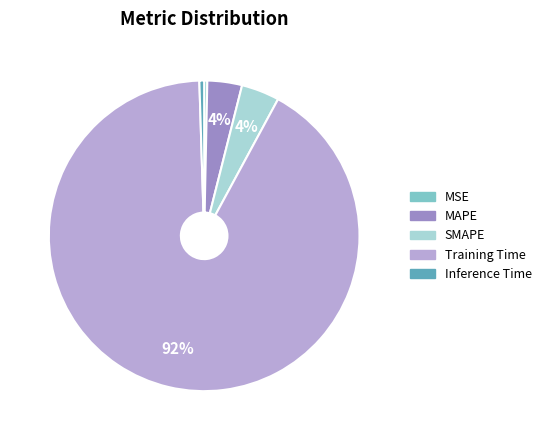

Is it true that Inference Time is 0% of the pie?

True